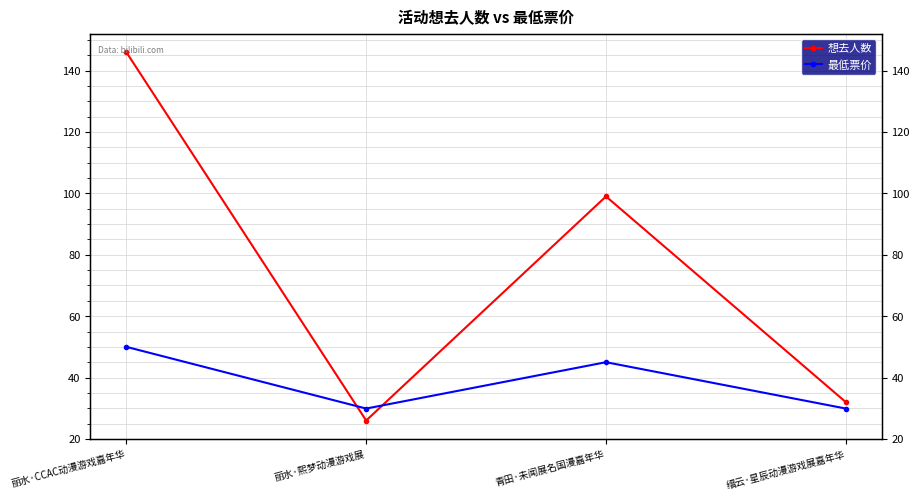

Count the number of categories in the chart.

4